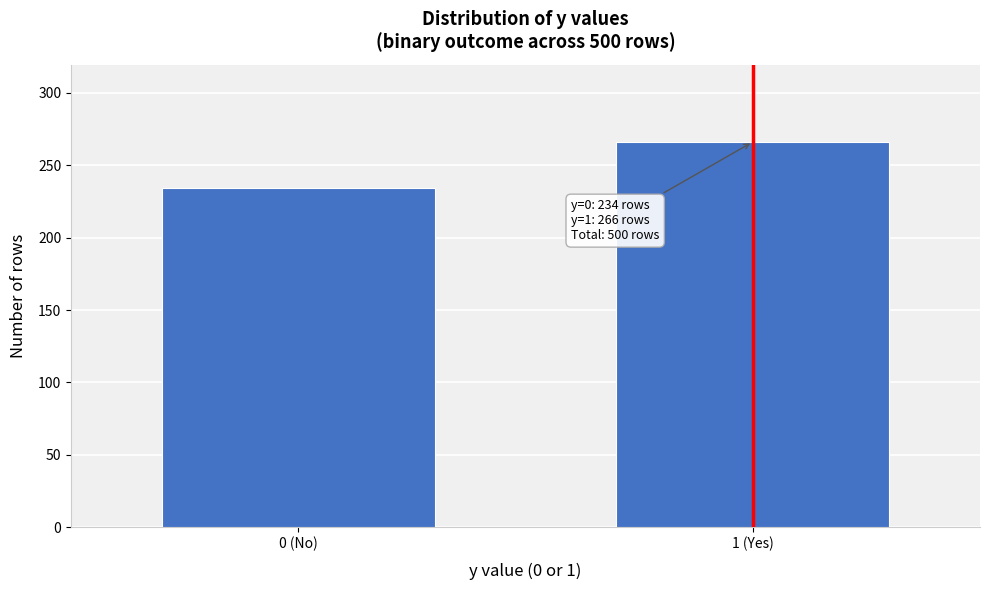

Reading right to left, what are all the values shown in this chart?

1 (Yes)=266	0 (No)=234